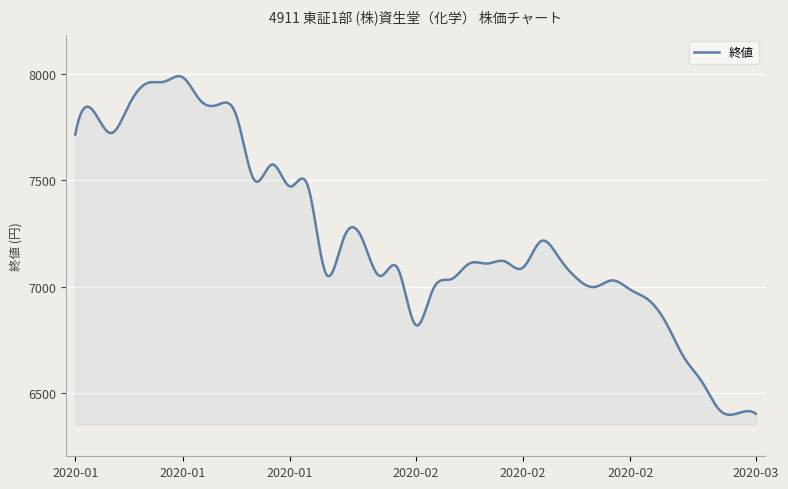

What is the difference between the maximum and minimum values?

1590.4